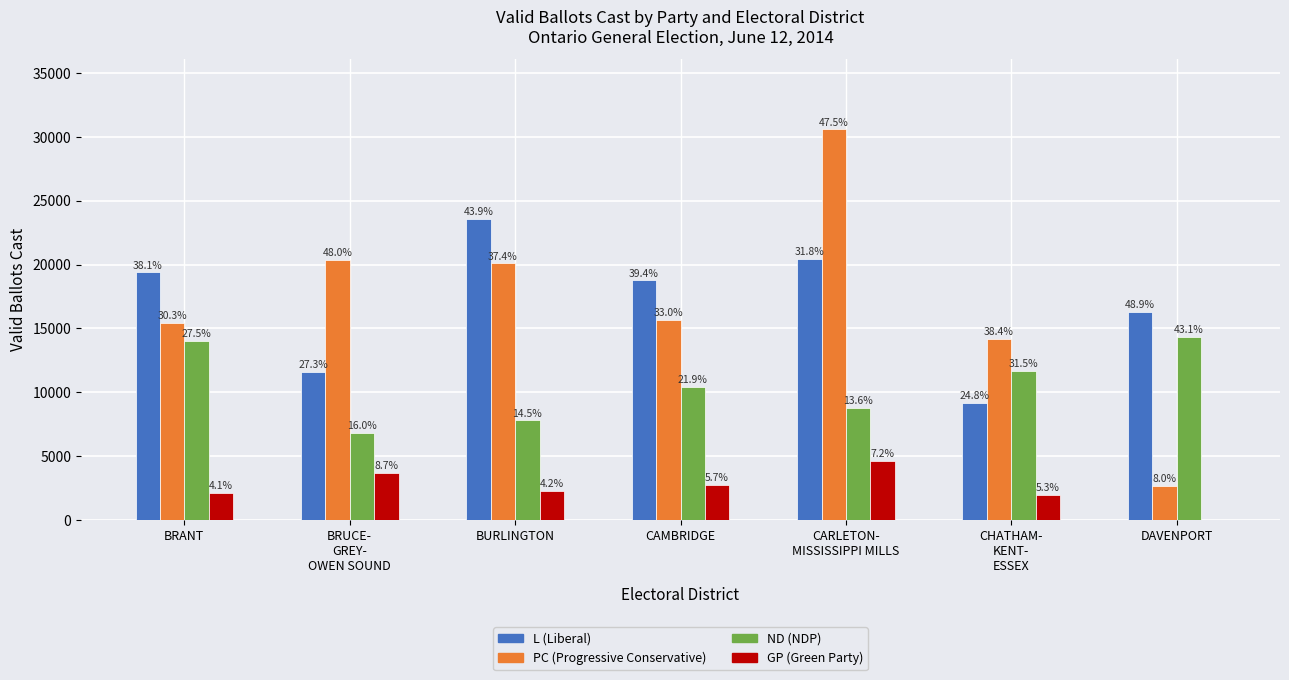

Reading right to left, list all the values displayed in this chart.

L (Liberal): 16272	9158	20472	18763	23573	11586	19396
PC (Progressive Conservative): 2665	14183	30590	15694	20086	20359	15447
ND (NDP): 14322	11664	8744	10413	7792	6787	13992
GP (Green Party): 0	1971	4614	2726	2250	3696	2095